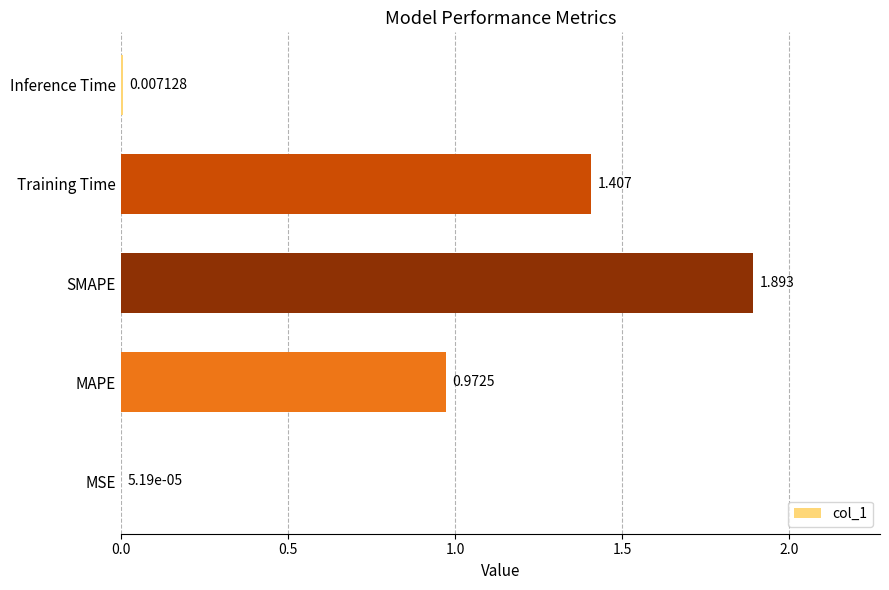

How many series are shown in this chart?

1